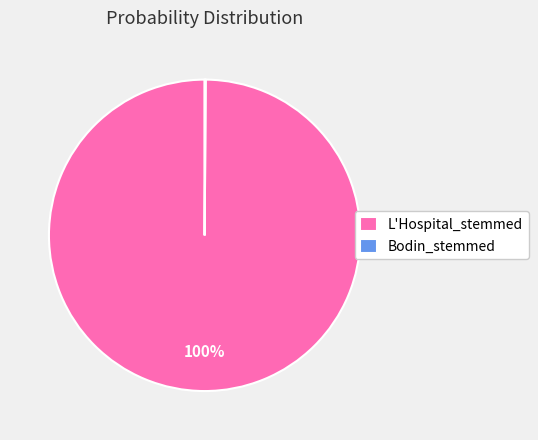

Is L'Hospital_stemmed the majority of the pie?

Yes